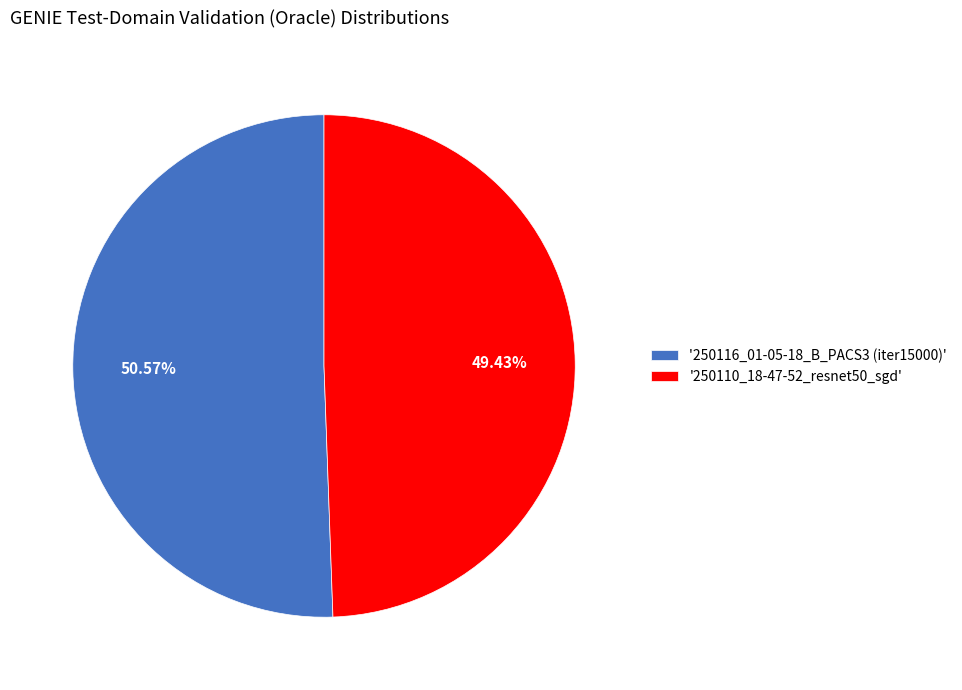

To the nearest percent, what is the average slice percentage?

50%